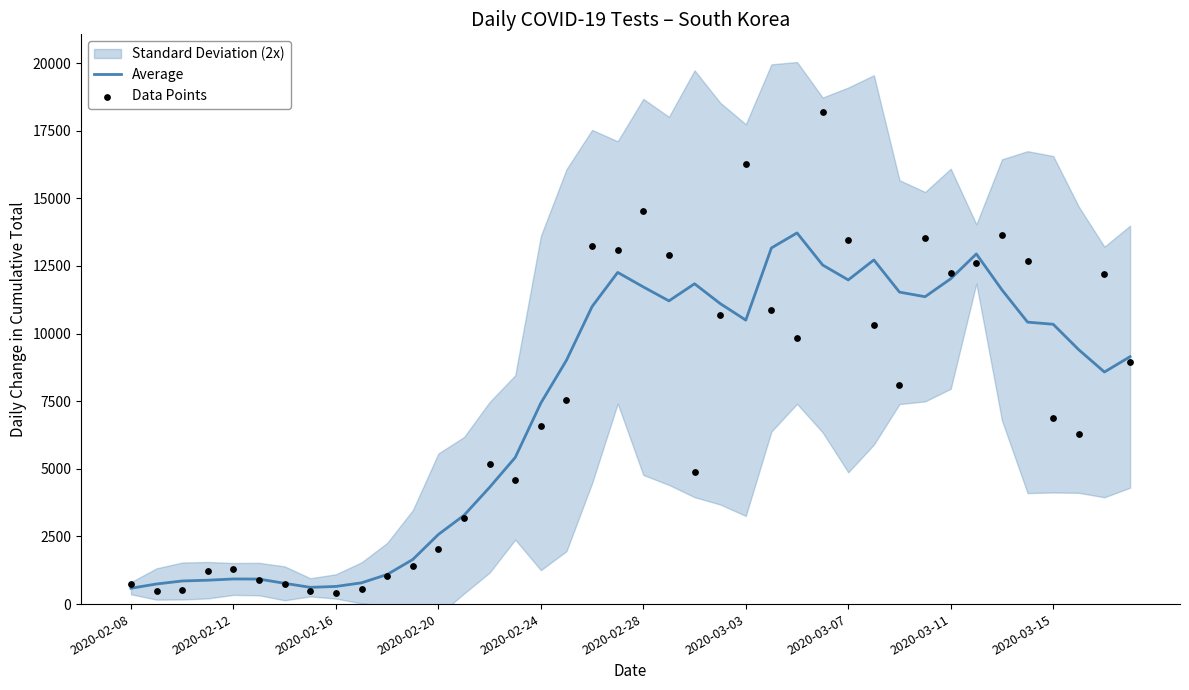

At which label is Average closest to 7152?

2020-02-24